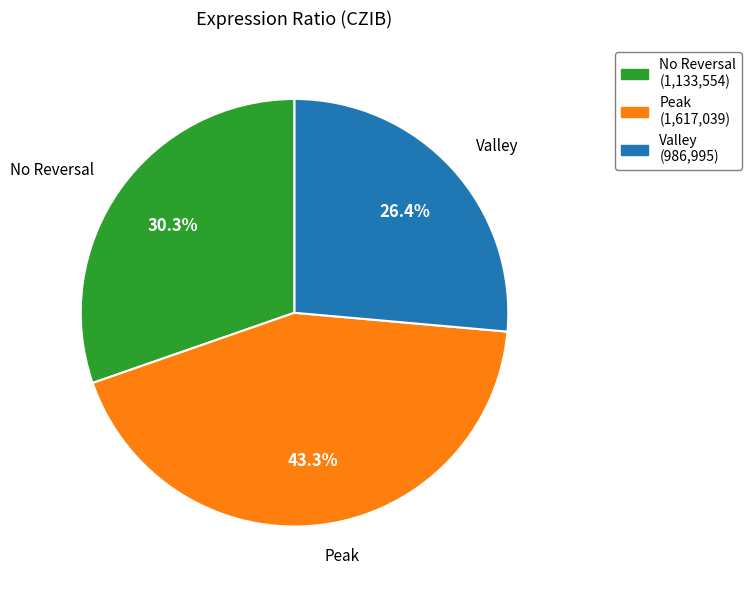

Is there a majority slice in this chart?

No